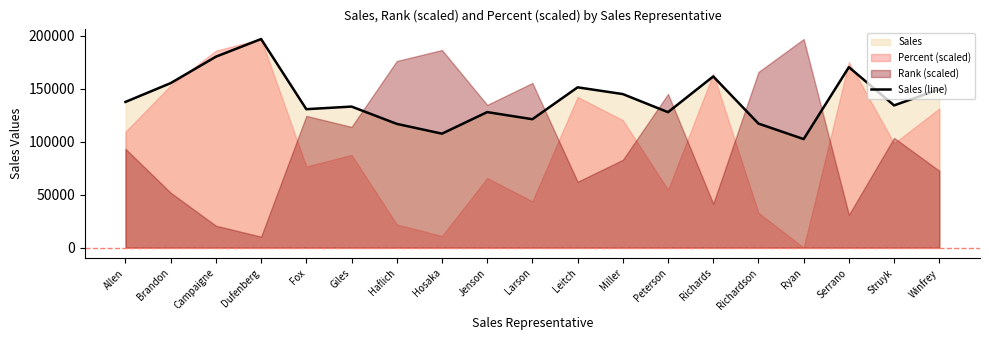

The chart shows a value of 191589 at Jenson. True or false?

False